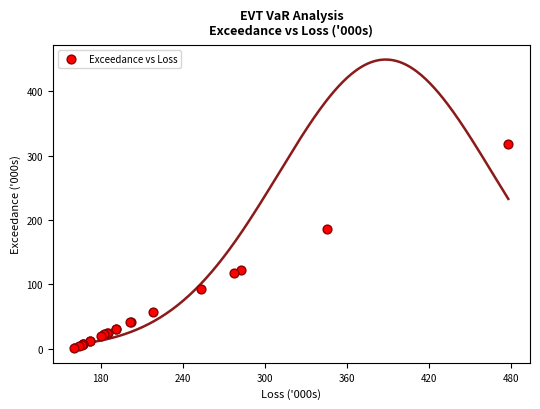

What Y value in the scatter plot is closest to 159?

185.4